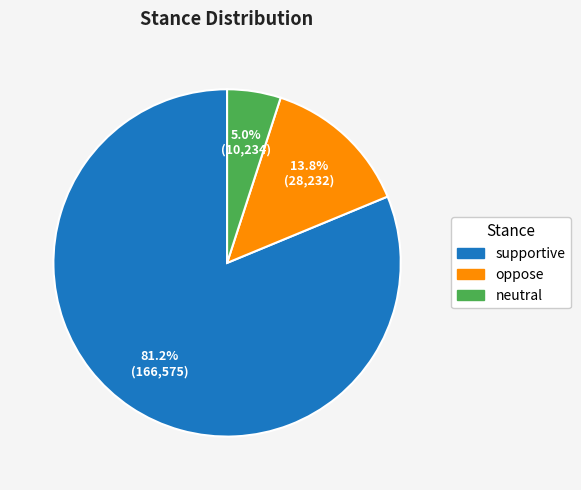

To the nearest percent, what is the average slice percentage?

33%